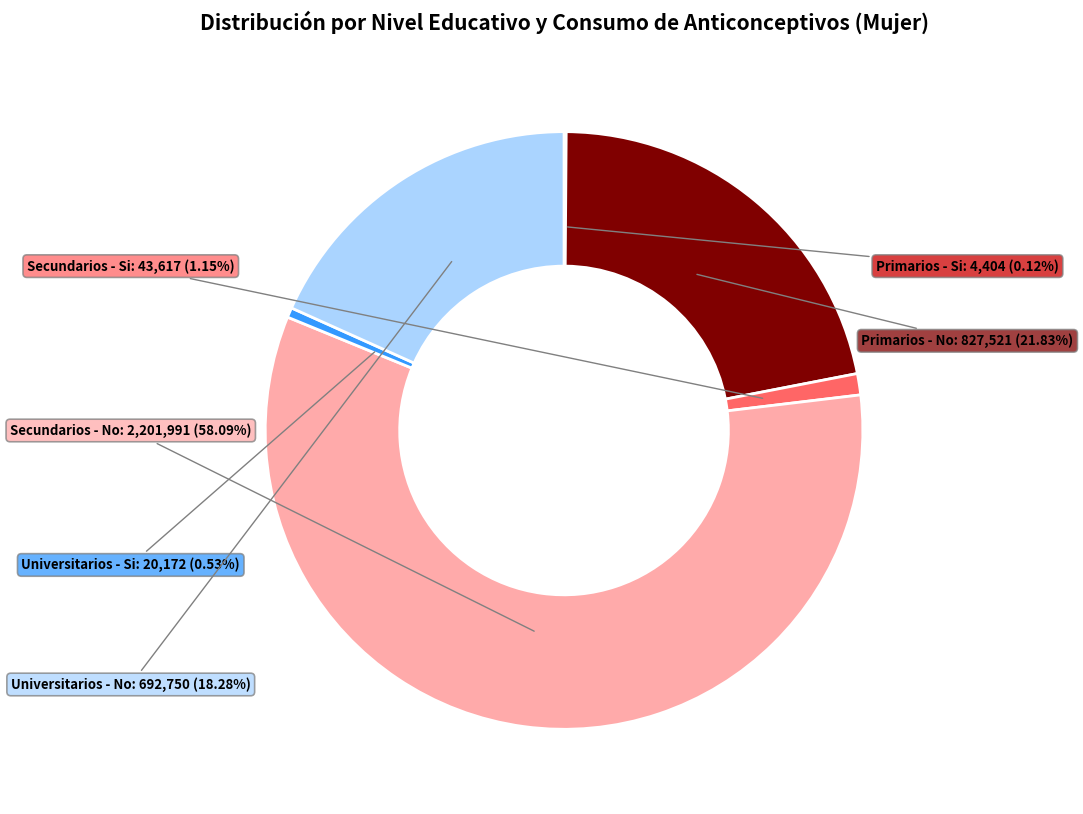

What is the largest slice in the pie chart?

Secundarios - No